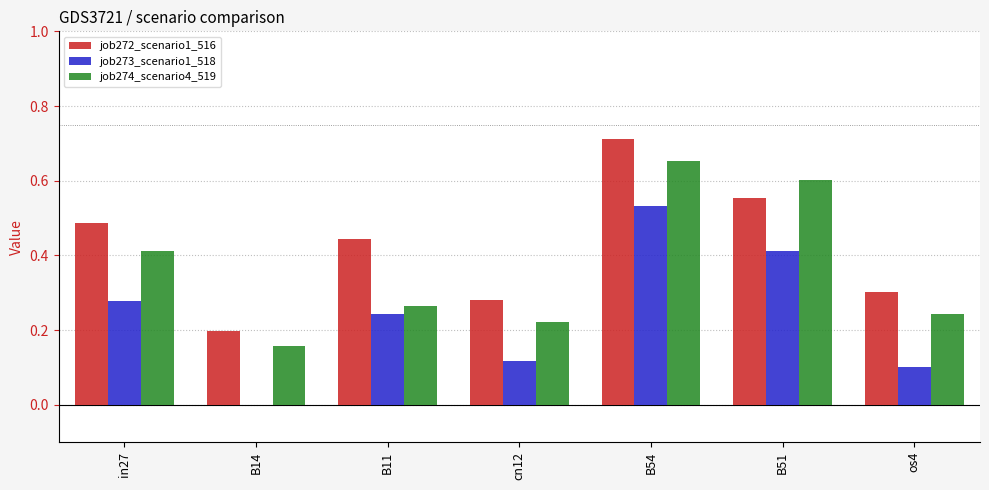

Between B14 and cn12, which series saw the biggest shift?

job273_scenario1_518